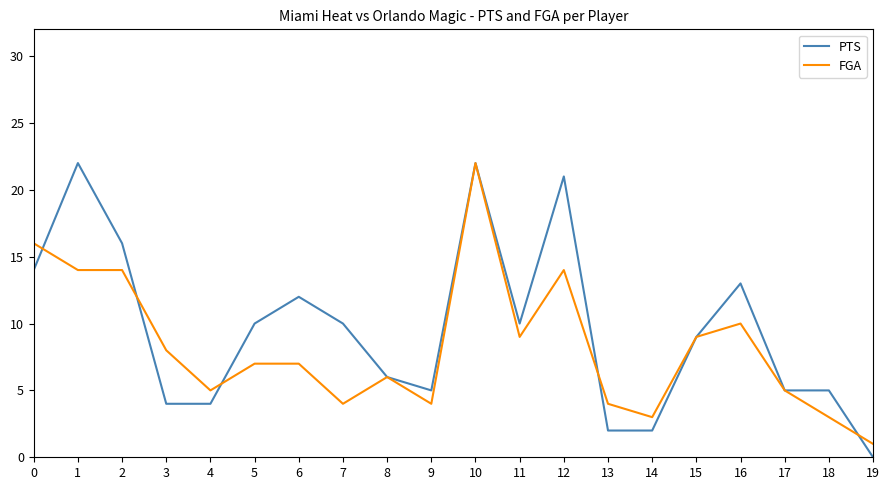

Reading left to right, transcribe all the data shown in this chart.

PTS: 14	22	16	4	4	10	12	10	6	5	22	10	21	2	2	9	13	5	5	0
FGA: 16	14	14	8	5	7	7	4	6	4	22	9	14	4	3	9	10	5	3	1